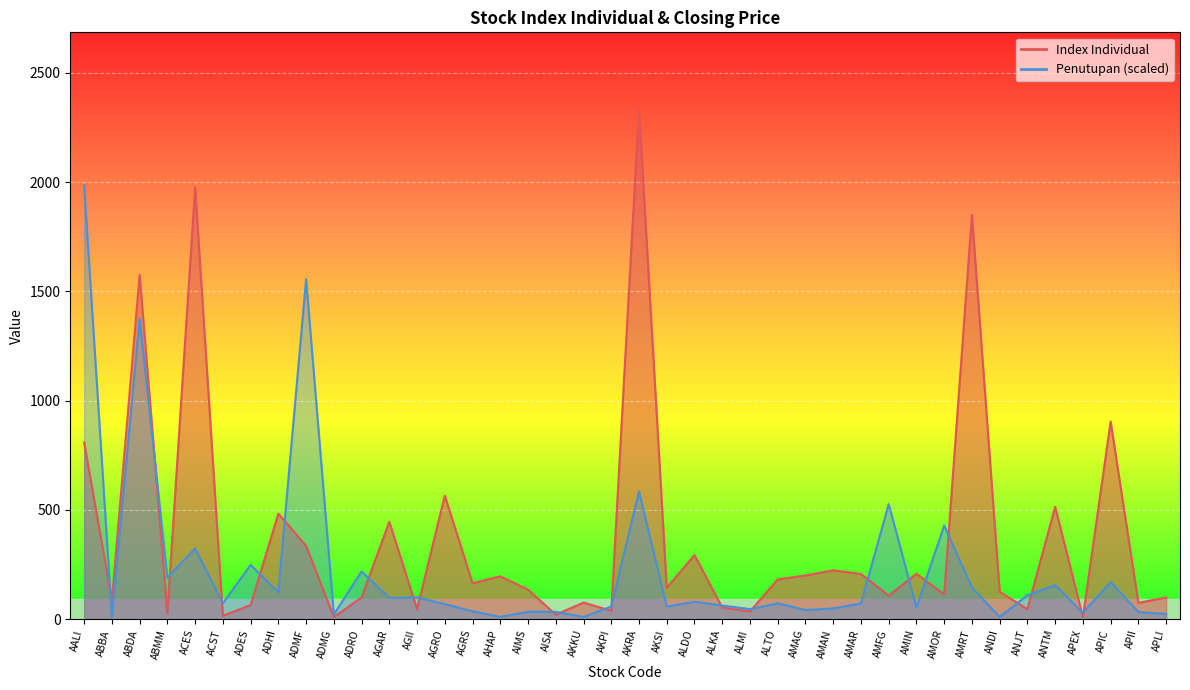

Reading left to right, list all the values displayed in this chart.

Index Individual: AALI=808.3	ABBA=87.7	ABDA=1575.3	ABMM=25.5	ACES=1975.6	ACST=15.2	ADES=64.7	ADHI=483.0	ADMF=335.5	ADMG=9.6	ADRO=99.5	AGAR=445.5	AGII=45.5	AGRO=565.3	AGRS=164.5	AHAP=196.1	AIMS=135.2	AISA=20.4	AKKU=75.9	AKPI=38.3	AKRA=2335.2	AKSI=144.0	ALDO=293.2	ALKA=52.9	ALMI=35.4	ALTO=181.9	AMAG=200.0	AMAN=223.6	AMAR=206.9	AMFG=107.8	AMIN=207.8	AMOR=113.2	AMRT=1850.0	ANDI=125.0	ANJT=45.8	ANTM=514.3	APEX=9.5	APIC=904.1	APII=74.5	APLI=99.2
Penutupan: AALI=1984.9	ABBA=10.0	ABDA=1376.5	ABMM=190.5	ACES=323.2	ACST=72.2	ADES=248.4	ADHI=122.7	ADMF=1556.0	ADMG=21.3	ADRO=218.4	AGAR=97.7	AGII=99.7	AGRO=69.0	AGRS=36.1	AHAP=10.4	AIMS=33.7	AISA=33.5	AKKU=10.0	AKPI=57.9	AKRA=584.5	AKSI=57.5	ALDO=79.8	ALKA=62.6	ALMI=45.9	ALTO=72.6	AMAG=41.9	AMAN=49.1	AMAR=71.8	AMFG=526.7	AMIN=53.1	AMOR=428.9	AMRT=144.6	ANDI=10.0	ANJT=109.7	ANTM=155.6	APEX=29.7	APIC=169.6	APII=32.7	APLI=23.7